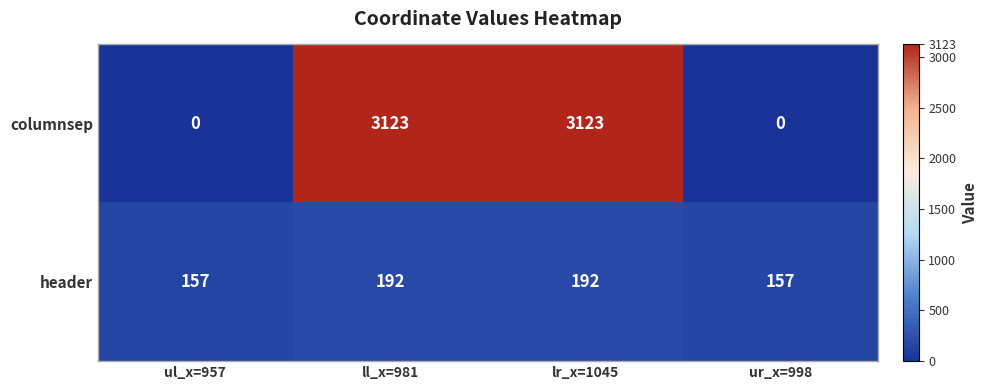

True or false: columnsep has a value of 3123 at lr_x=1045.

True